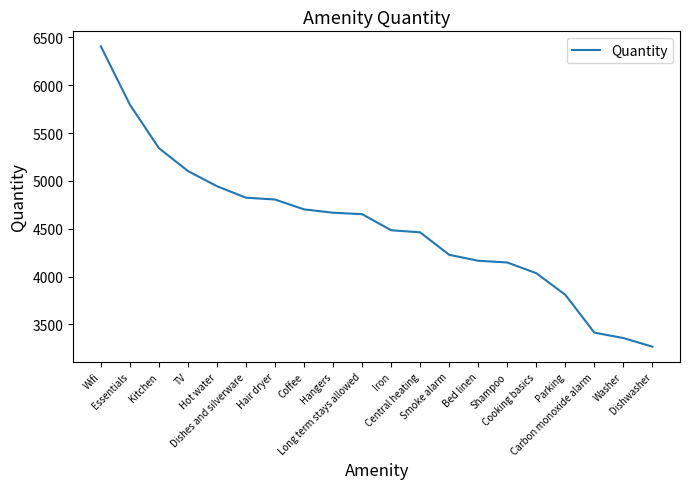

What is the sum of all values?

90609